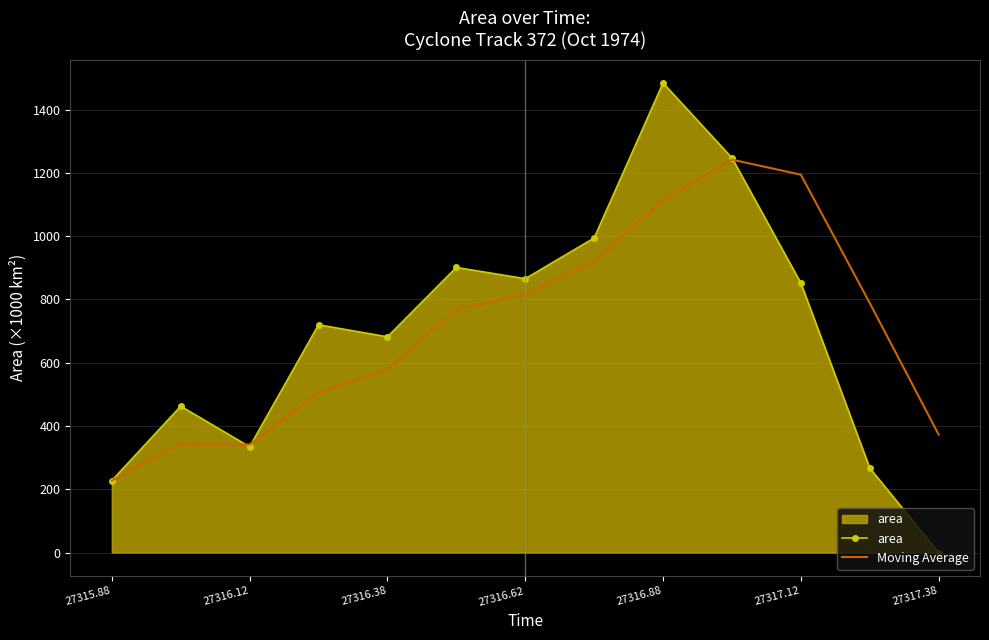

In Moving Average, how many points are lower than both neighbors (excluding endpoints)?

1